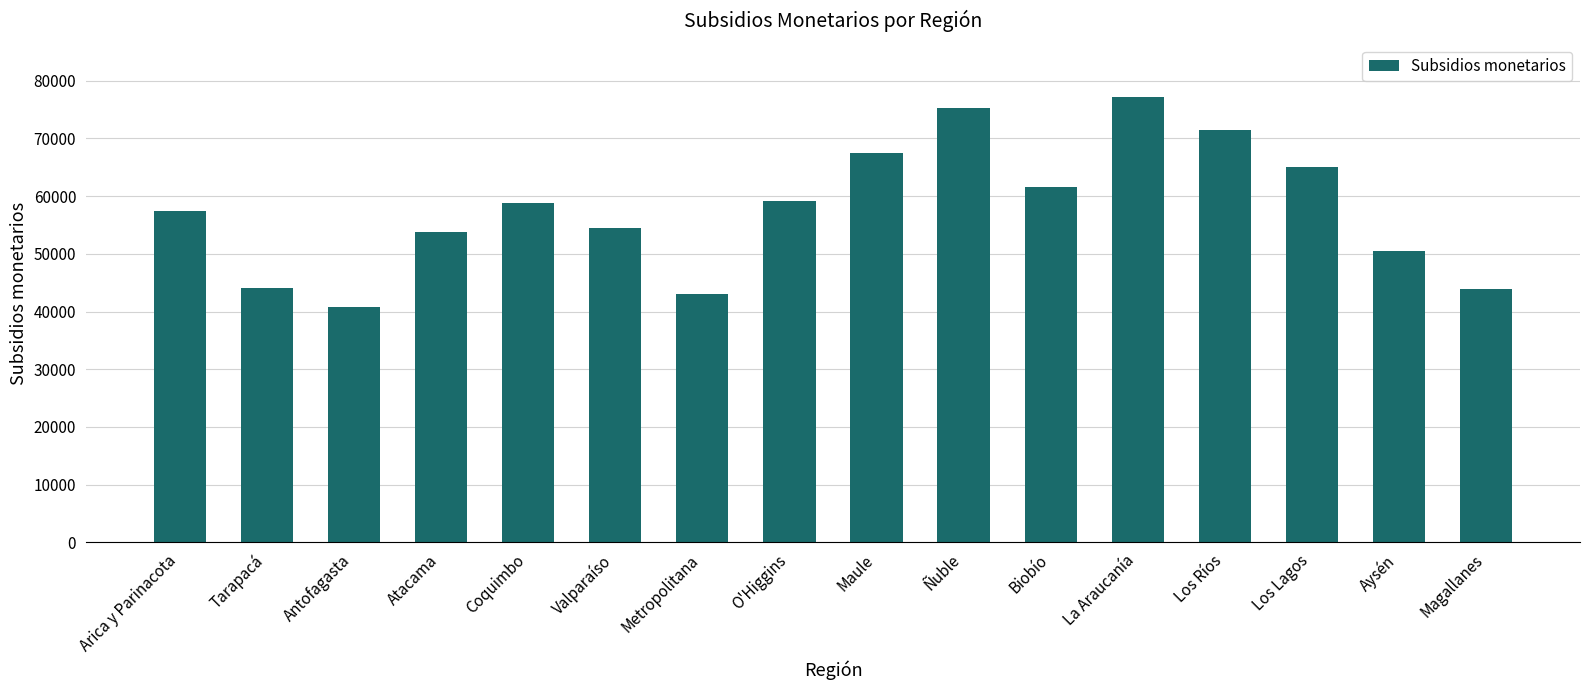

What is the change in value from Valparaíso to Biobío?

+7186.0